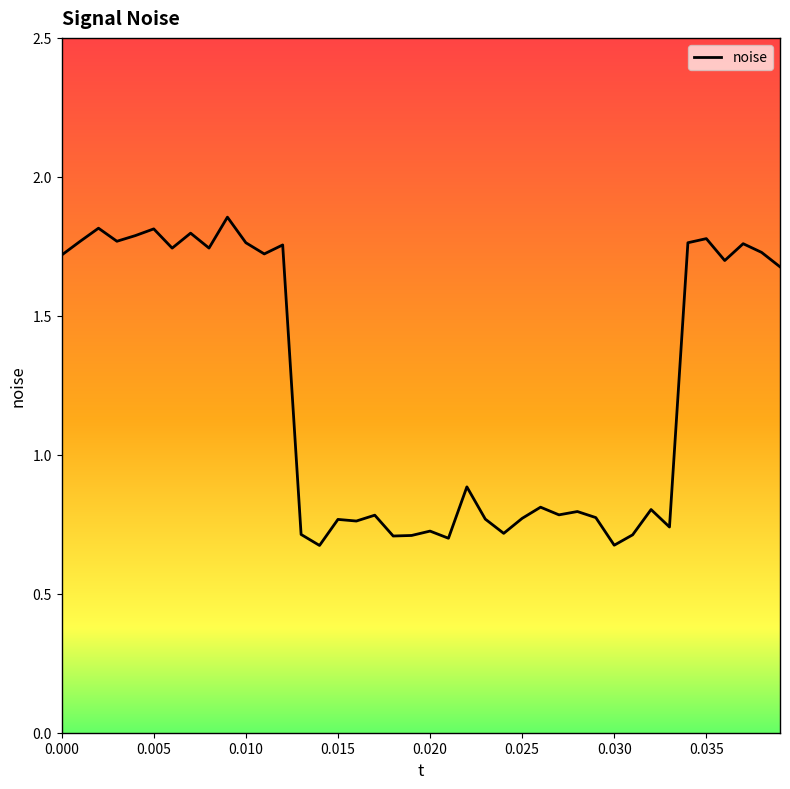

Does the chart display data point markers on the line(s)?

No